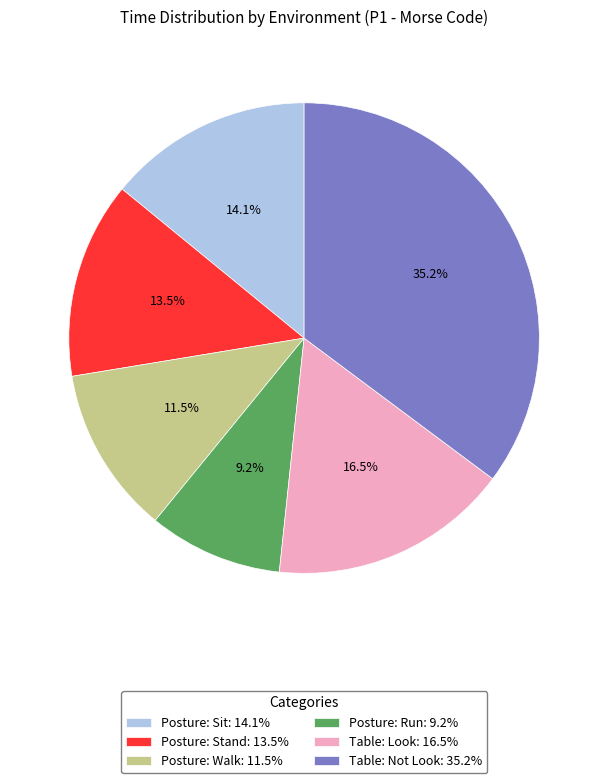

To the nearest percent, what percentage of the pie is Posture: Run?

9%